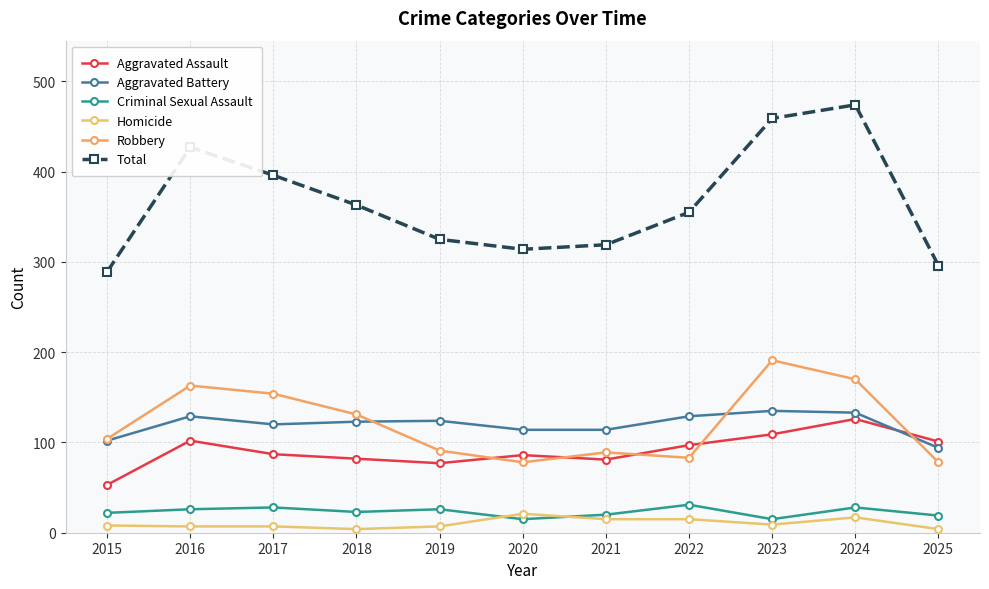

True or false: Total and Aggravated Battery intersect in this chart.

False